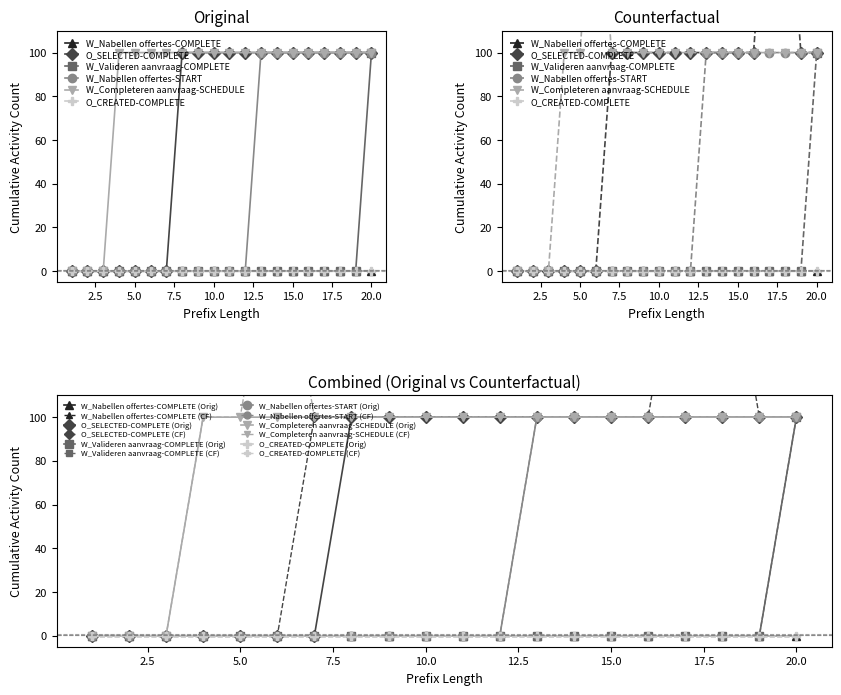

How many values in the W_Valideren aanvraag-COMPLETE series exceed 0?

1